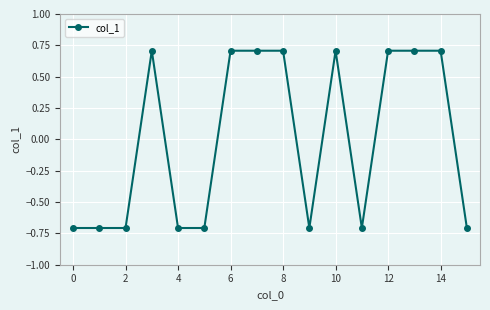

What is the difference between the second highest and minimum values?

1.4